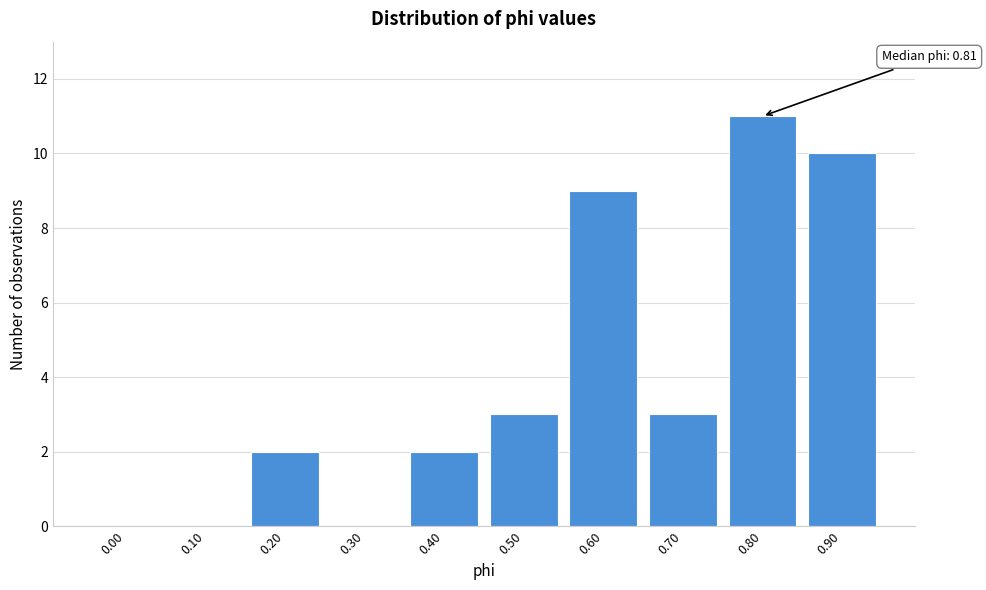

Reading right to left, transcribe all the data shown in this chart.

0.90=10	0.80=11	0.70=3	0.60=9	0.50=3	0.40=2	0.30=0	0.20=2	0.10=0	0.00=0